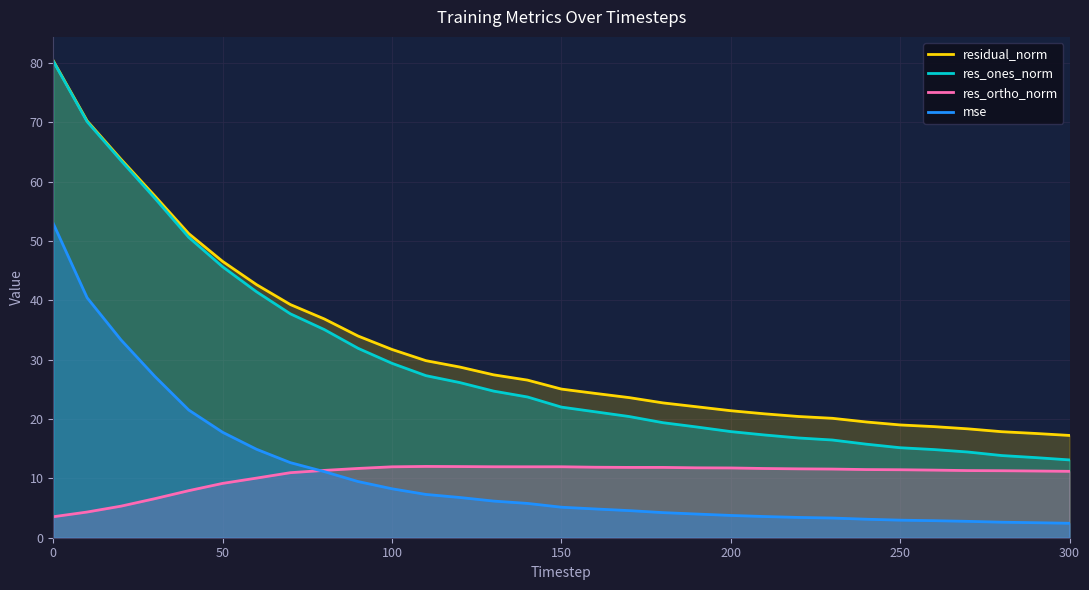

The mse series shows 8.2 at 100. True or false?

True